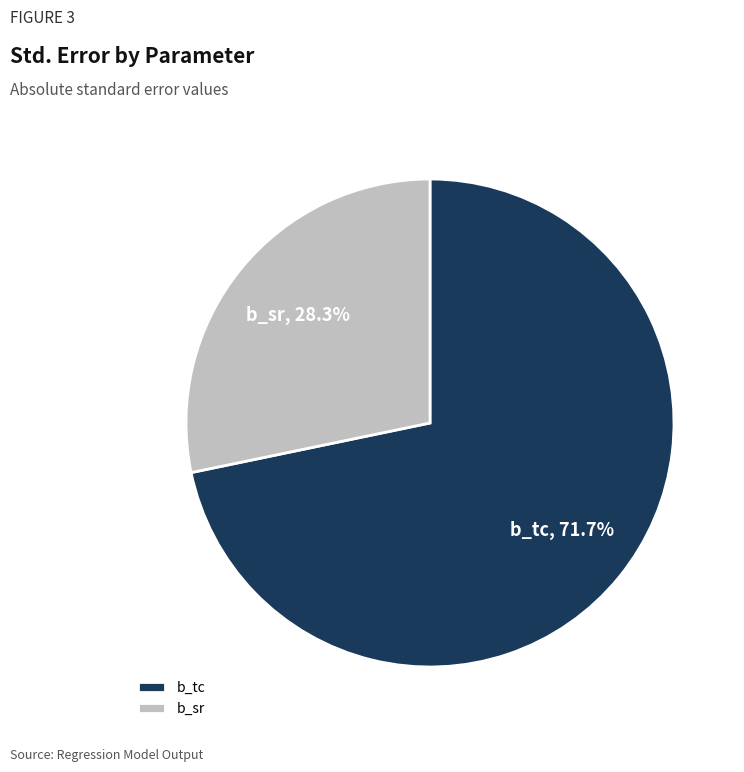

How much of the chart is everything except b_tc?

28.3%